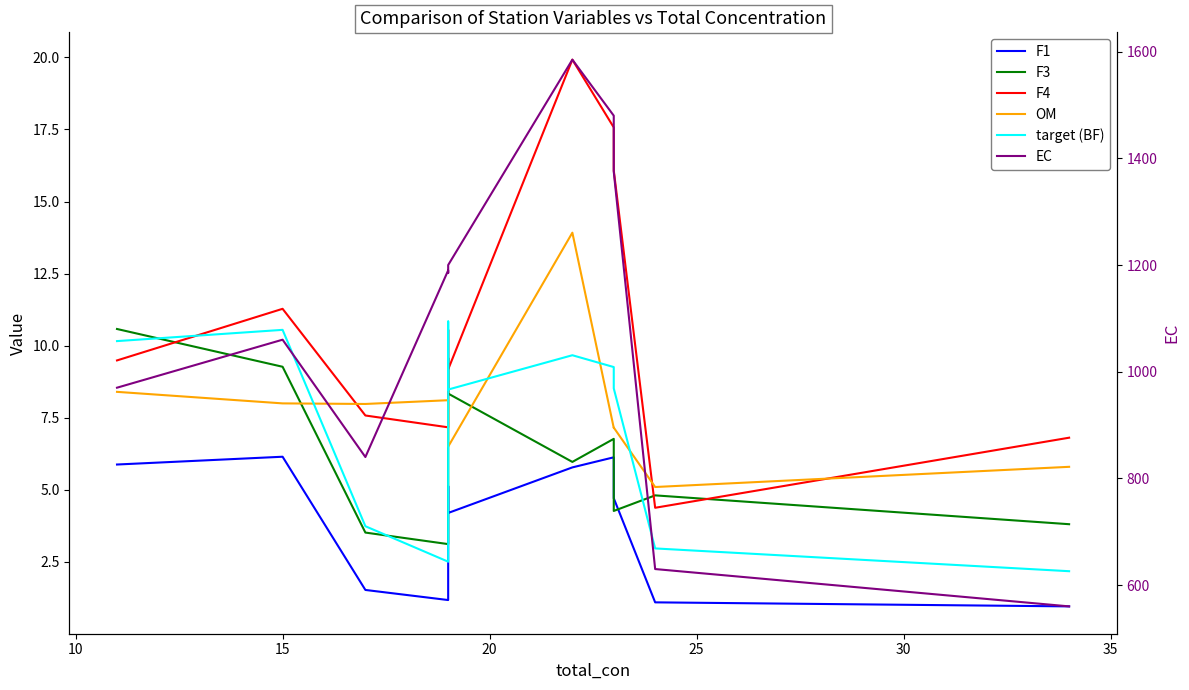

What is the value of the F4 point at the 7th from the left?

19.9